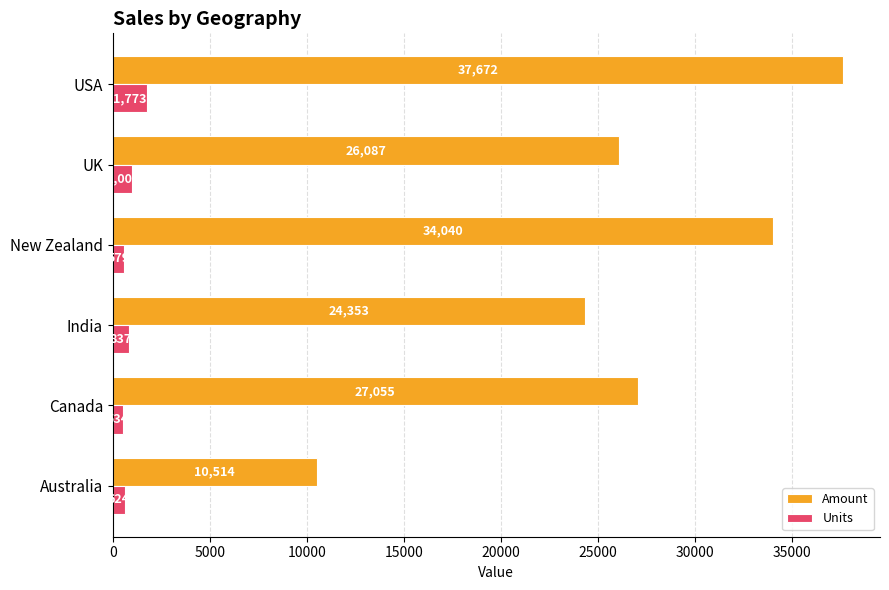

What is the total value across all series at USA?

39445